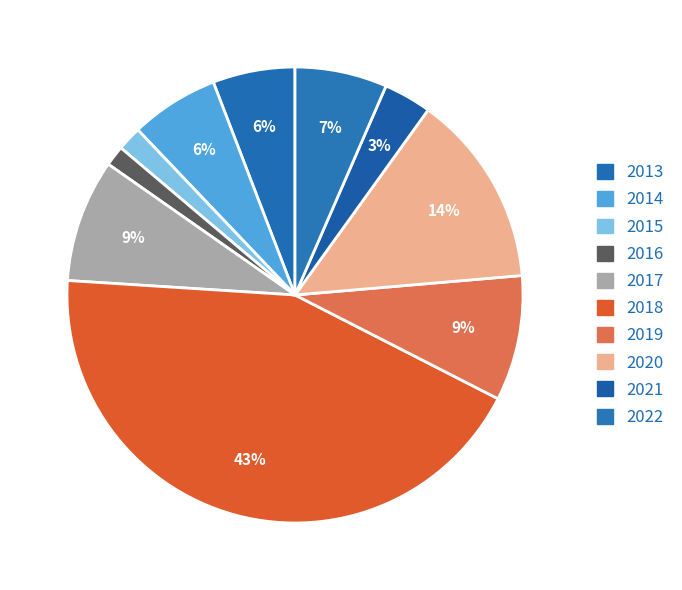

What is the ratio of the value at 2014 to the value at 2013?

1.1